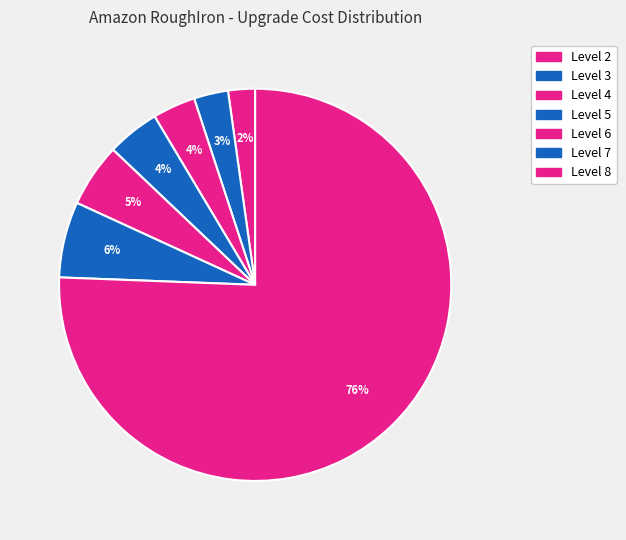

Which slice is the largest?

Level 8